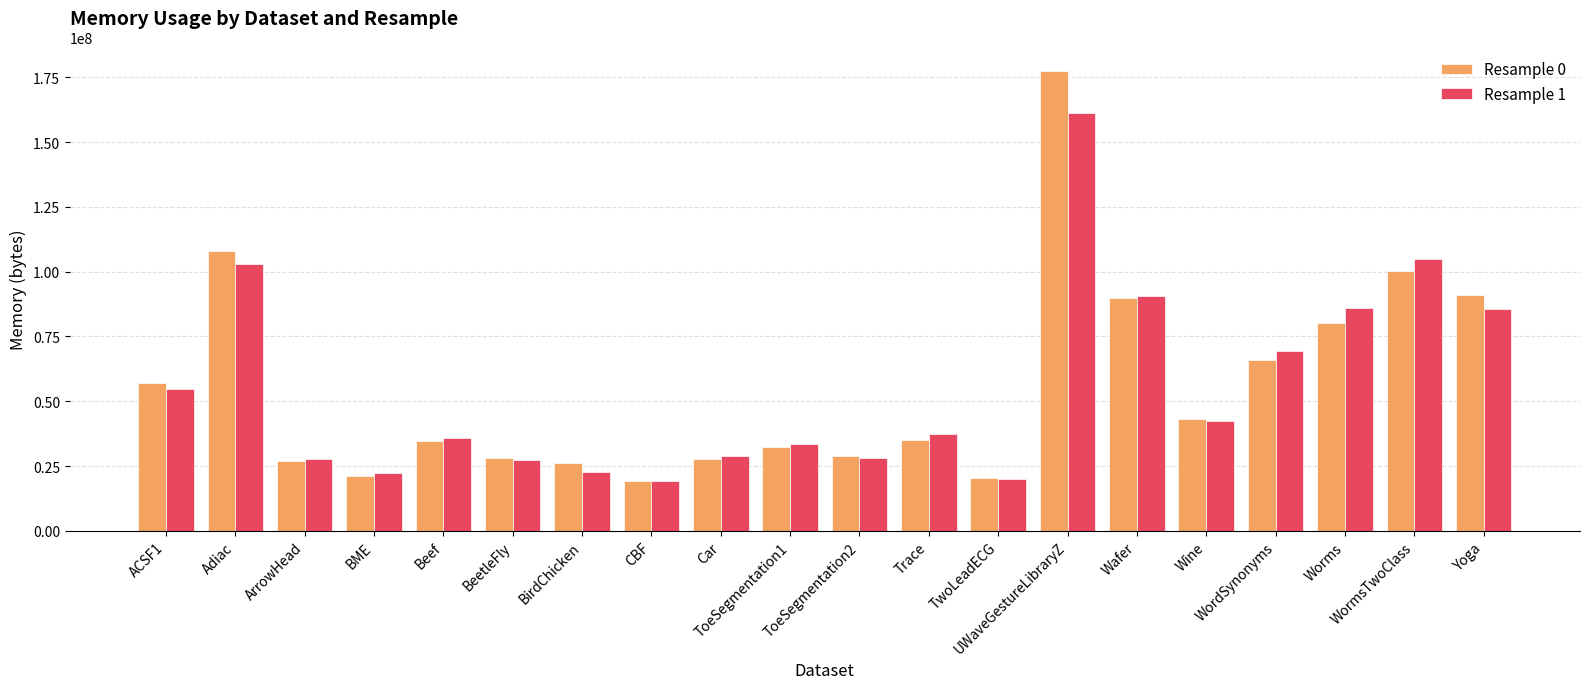

How many bars are there in each group?

2